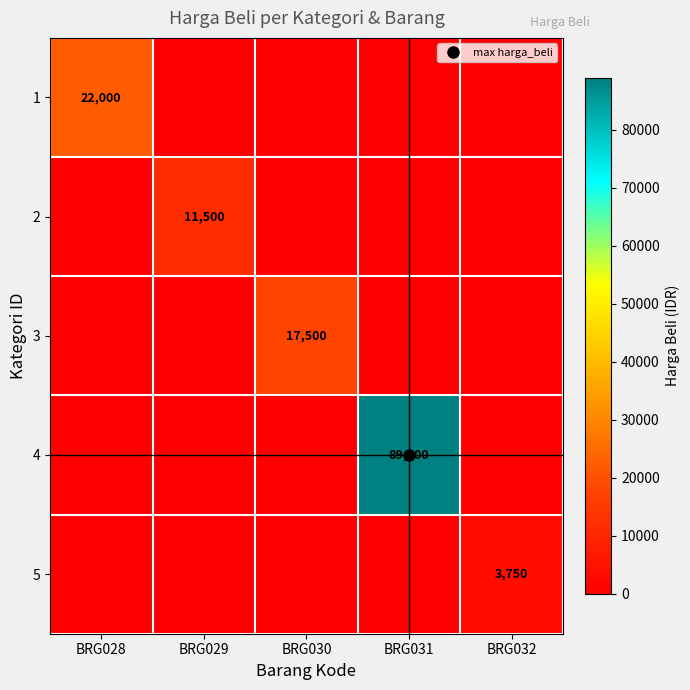

Rank the series by their maximum value, from highest to lowest.

4, 1, 3, 2, 5